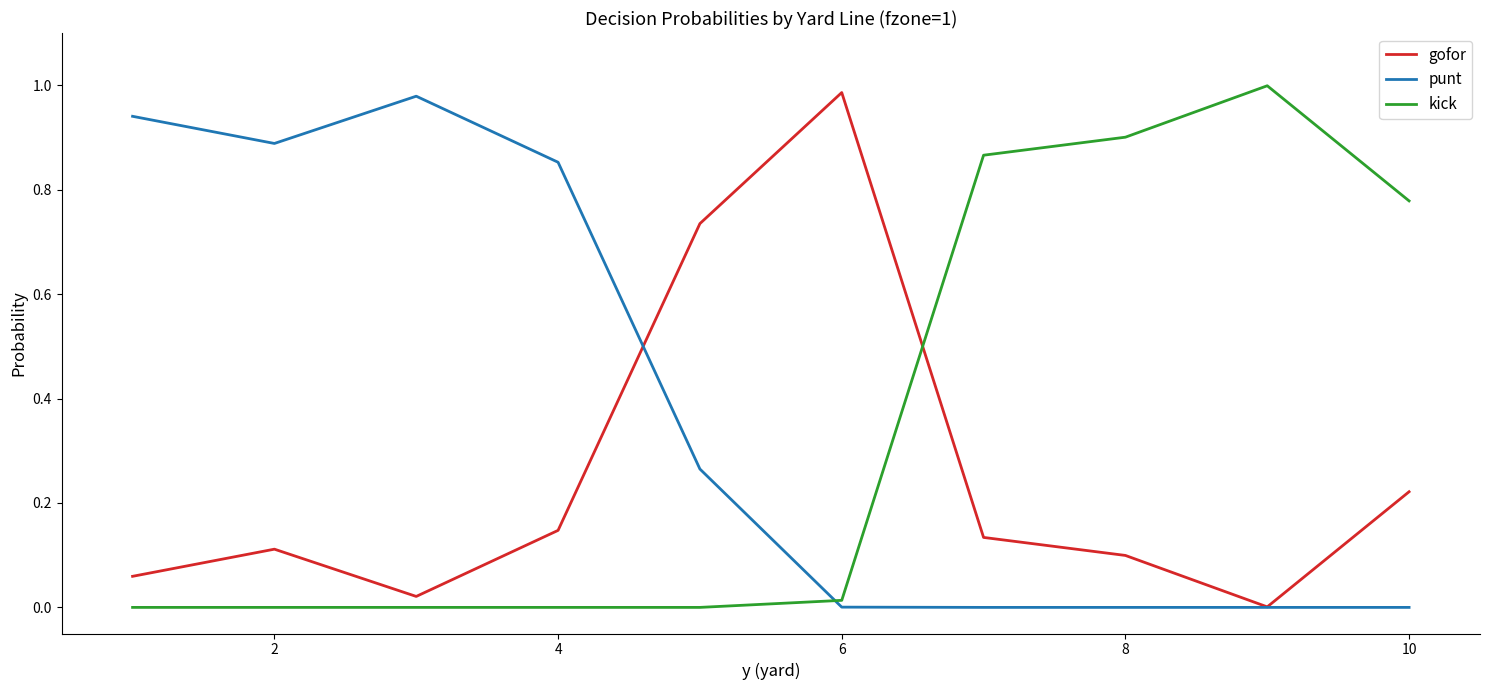

How many times do kick and punt cross each other?

1